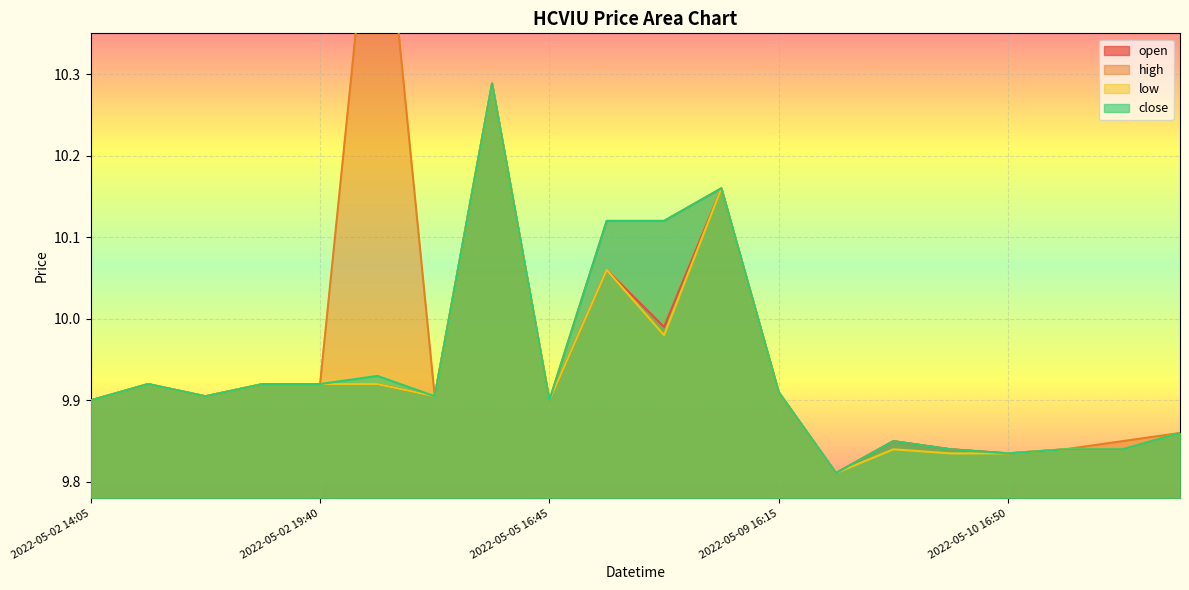

What is the highest value of the high series?

10.6